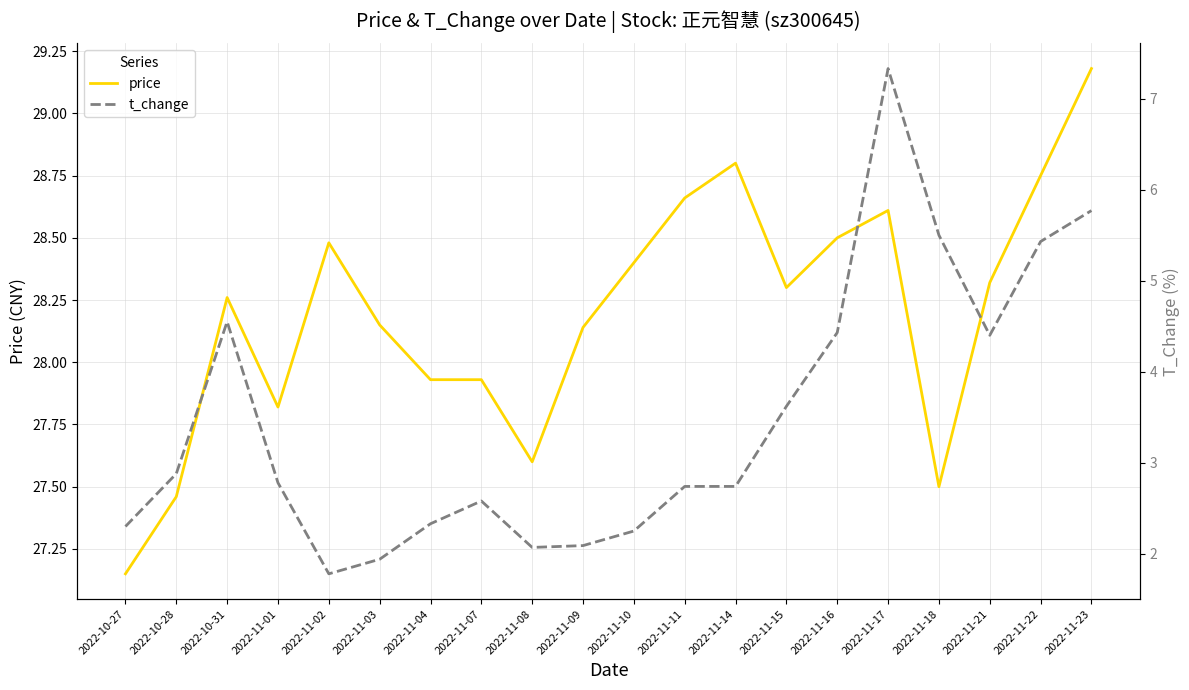

At which label does price reach its peak?

2022-11-23